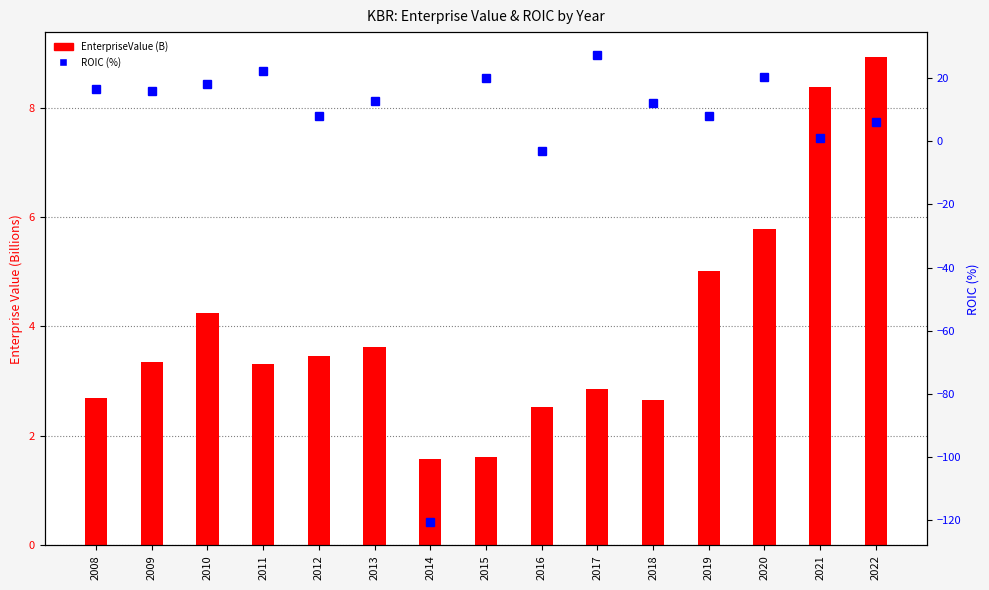

Which label corresponds to the smallest value in the chart?

2014